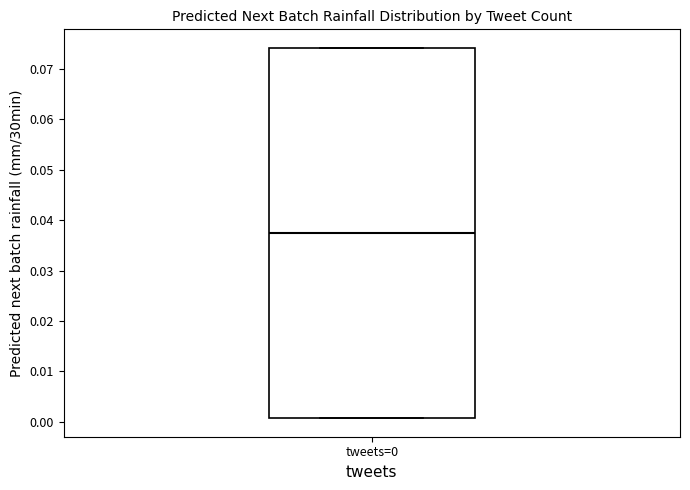

Read this box plot against the y-axis: the position of the median line, the range covered by the box, and the ends of both whiskers. The values are not printed on the chart, so give them approximately, as read against the axis.

median 0.037, box 0.001 to 0.074, whiskers 0.001 to 0.074